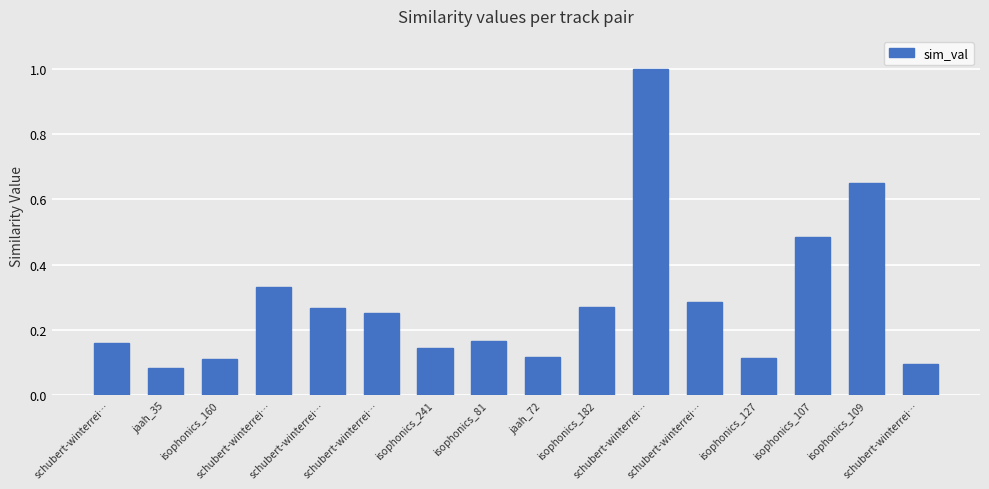

Reading right to left, list all the values displayed in this chart.

schubert-winterrei…=0.1	isophonics_109=0.7	isophonics_107=0.5	isophonics_127=0.1	schubert-winterrei…=0.3	schubert-winterrei…=1.0	isophonics_182=0.3	jaah_72=0.1	isophonics_81=0.2	isophonics_241=0.1	schubert-winterrei…=0.3	schubert-winterrei…=0.3	schubert-winterrei…=0.3	isophonics_160=0.1	jaah_35=0.1	schubert-winterrei…=0.2